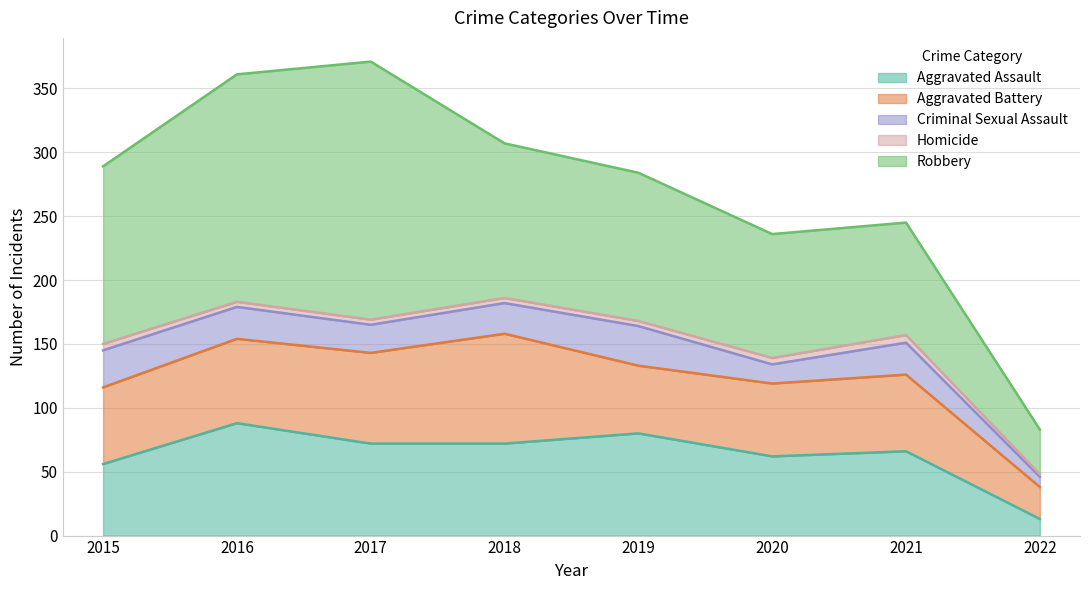

What is the spread (max minus min) of values at 2018?

117